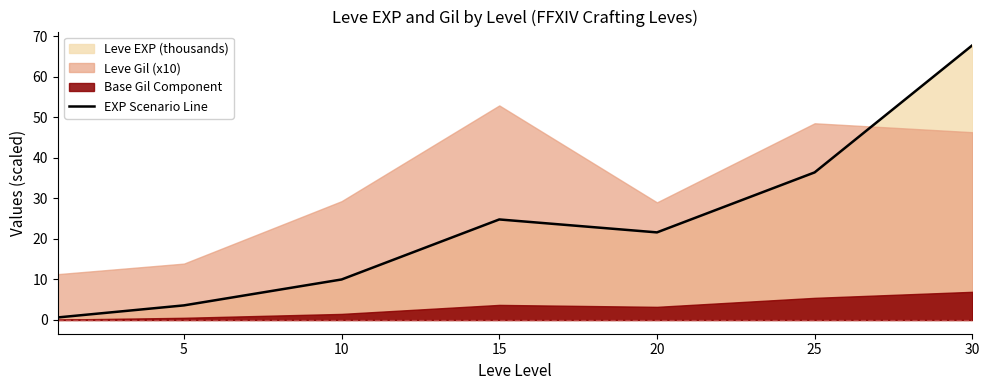

True or false: there are more than 2 points higher than both neighbors.

False